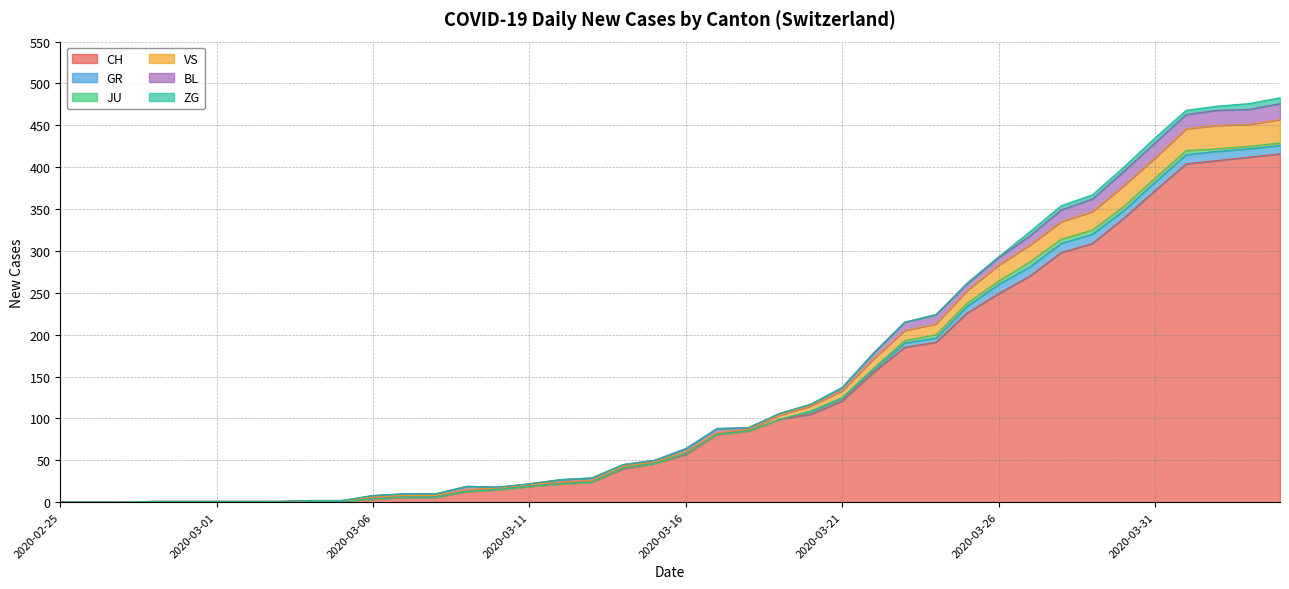

The value of VS at 2020-03-17 is 2. True or false?

True